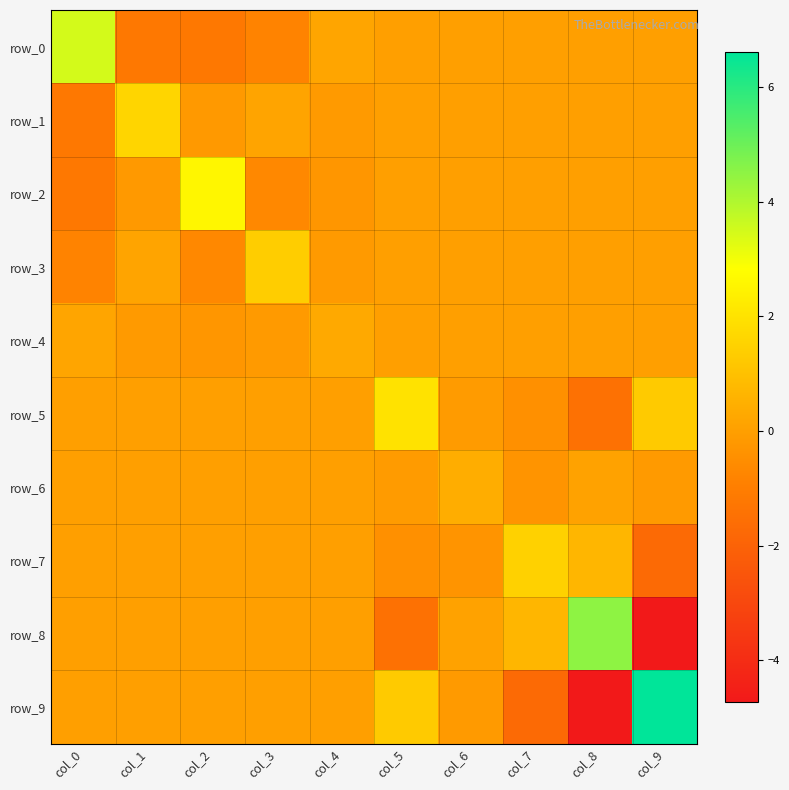

At col_8, list the series in order from smallest to largest.

row_9, row_5, row_0, row_1, row_2, row_3, row_4, row_6, row_7, row_8